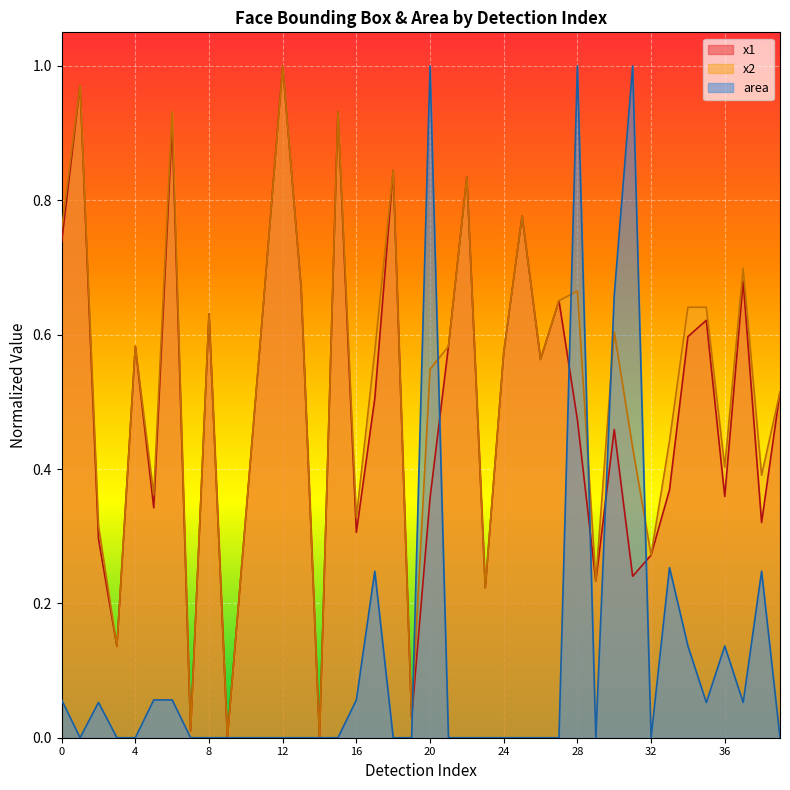

True or false: x1 and x2 intersect in this chart.

False